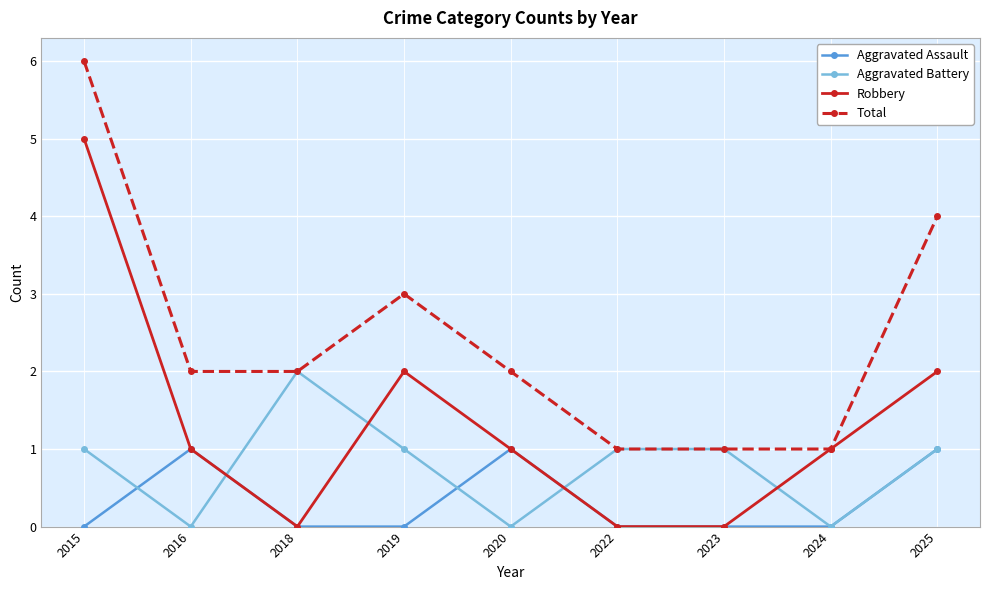

True or false: Aggravated Assault has more than 0 points higher than both neighbors.

True